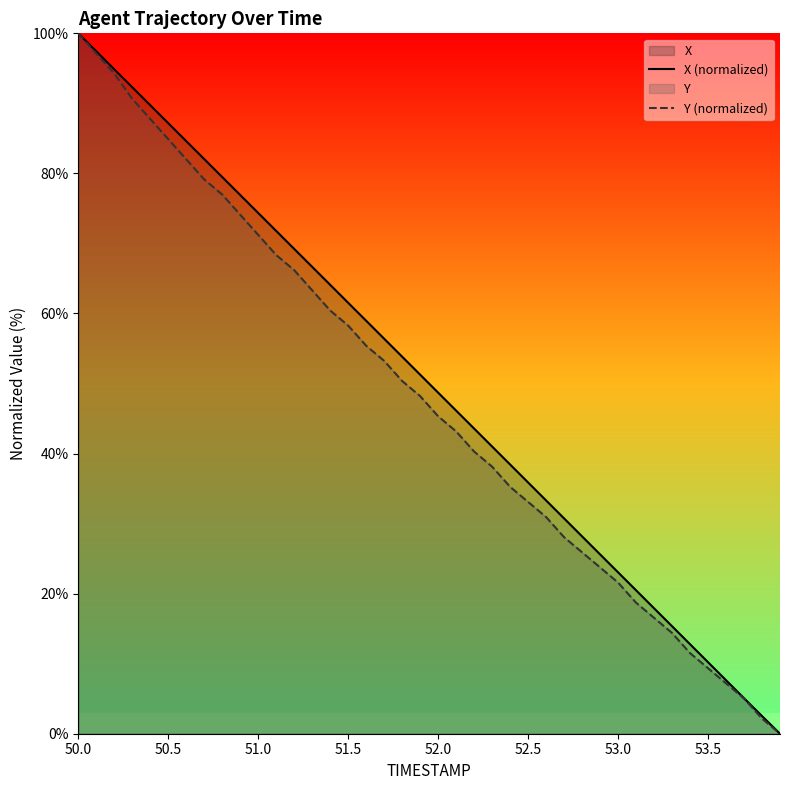

Which series has the largest range (max minus min)?

X (normalized)